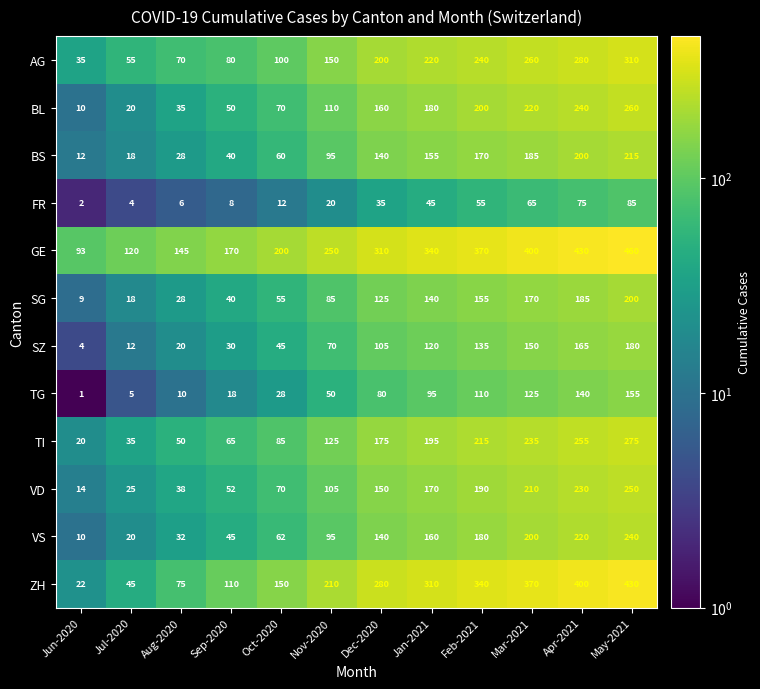

How many data points does each series have?

12